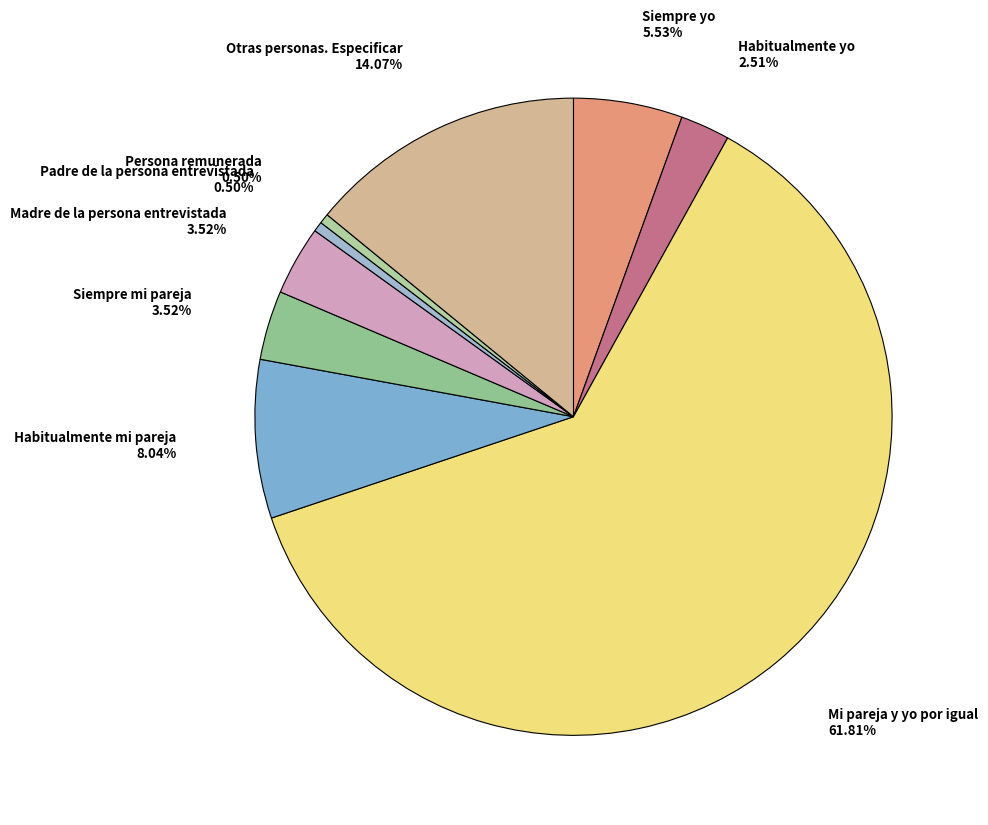

How many slices are in this pie chart?

9